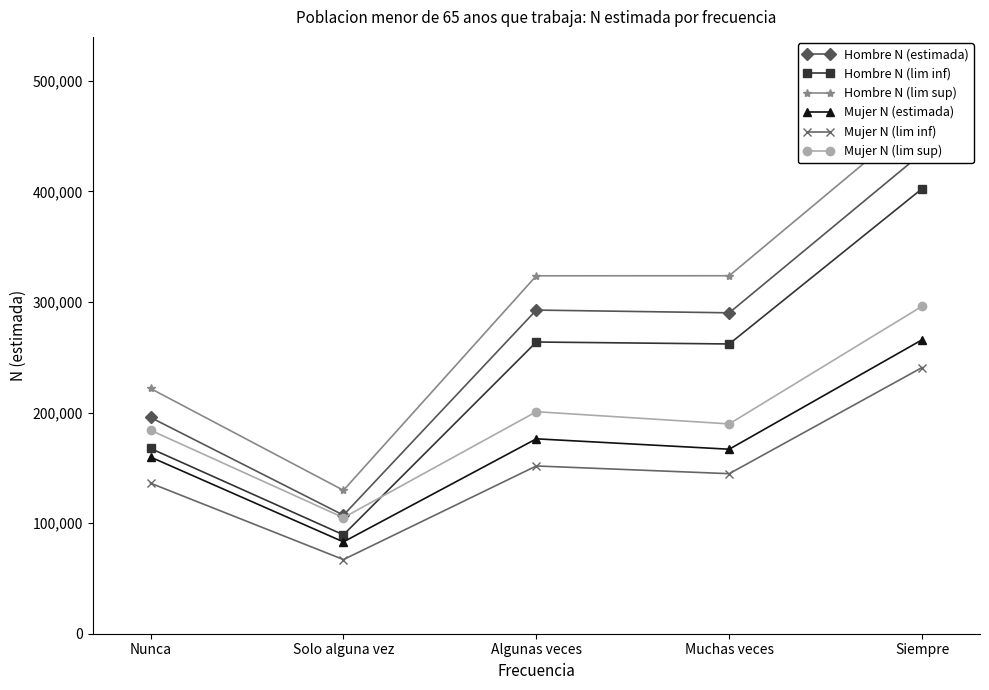

What is the value of the Hombre N (estimada) point at the 2nd from the left?

107218